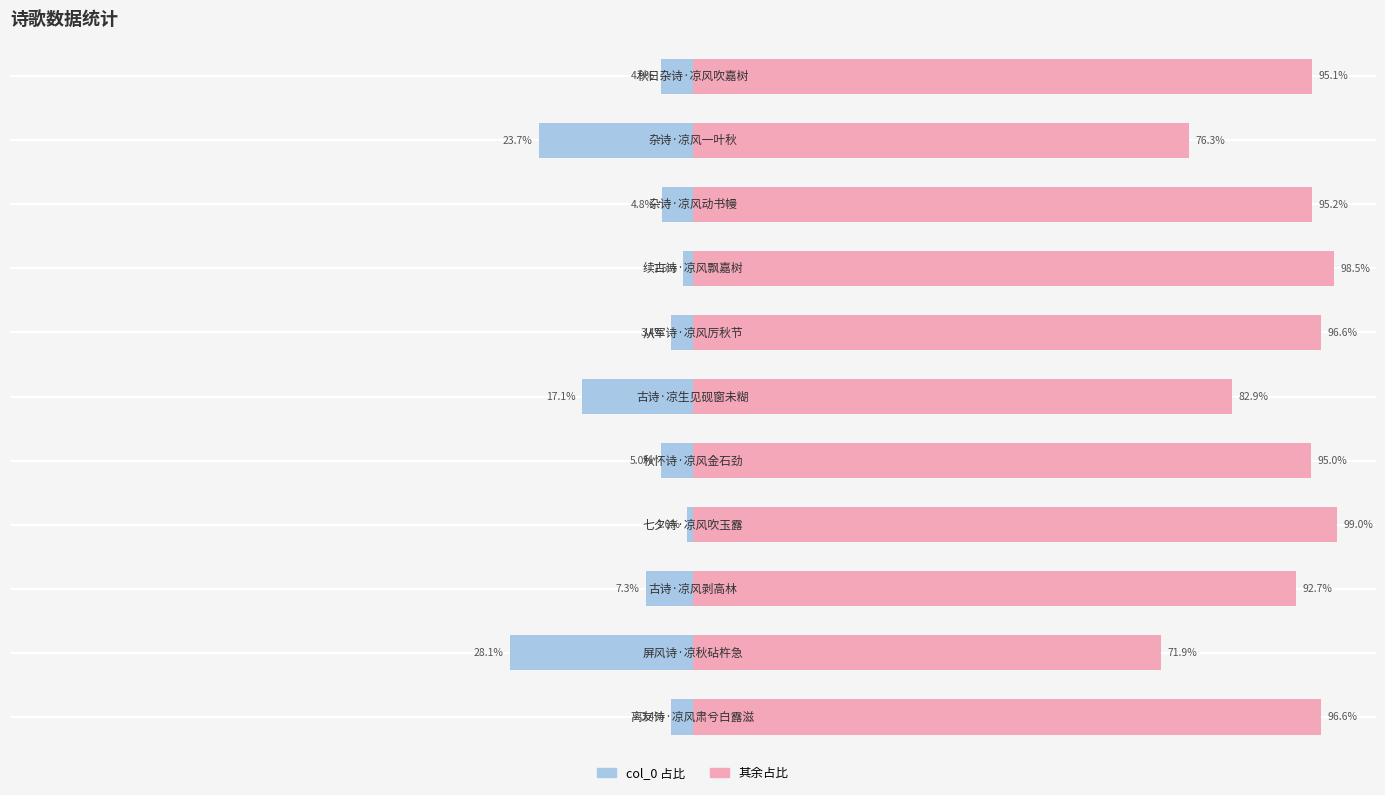

List the series in order of their peak value, highest first.

remainder, col_0